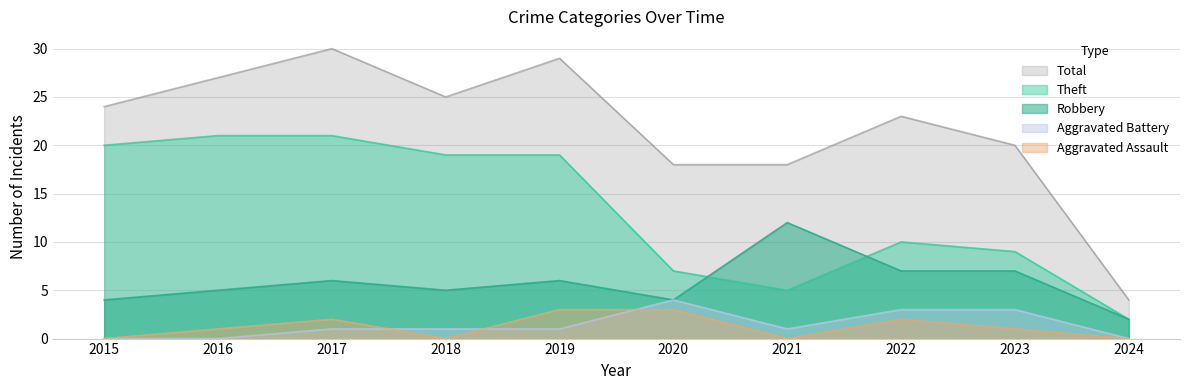

Count the number of data series in this chart.

5